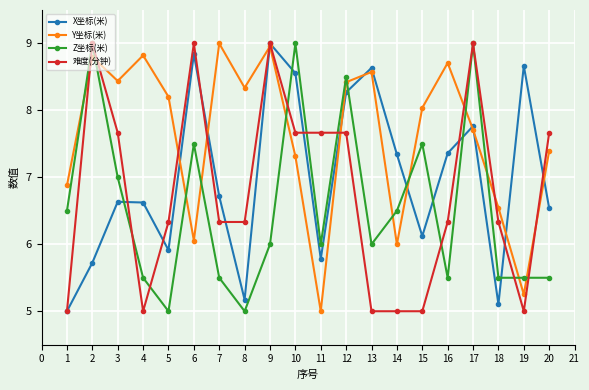

At which category is the sum across all series the highest?

17